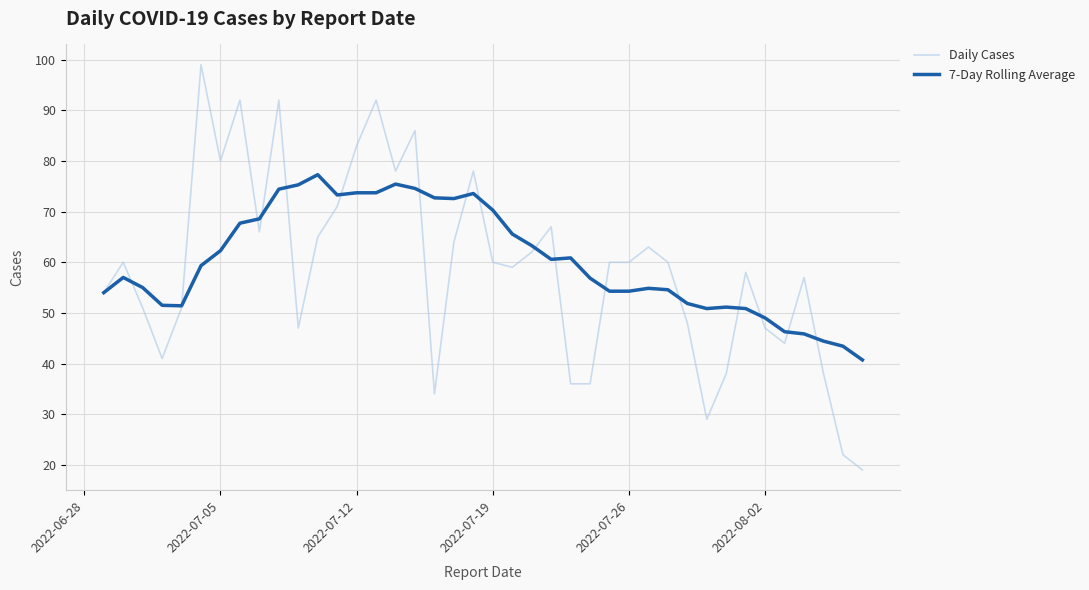

What is the maximum value shown in the chart?

99.0